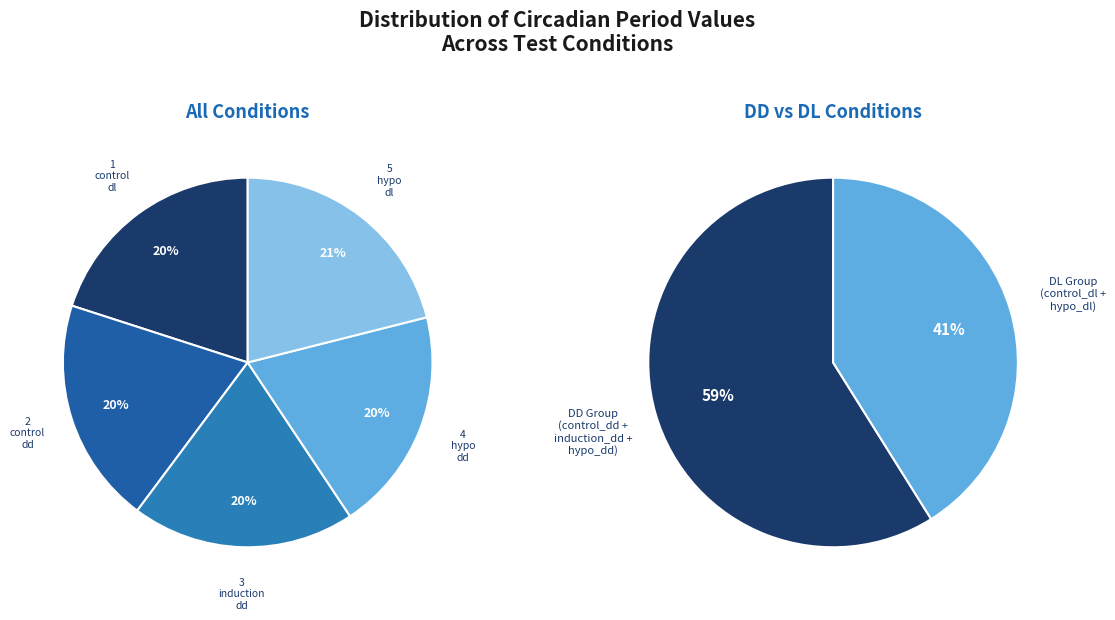

Which slice is the largest?

5_hypo_dl